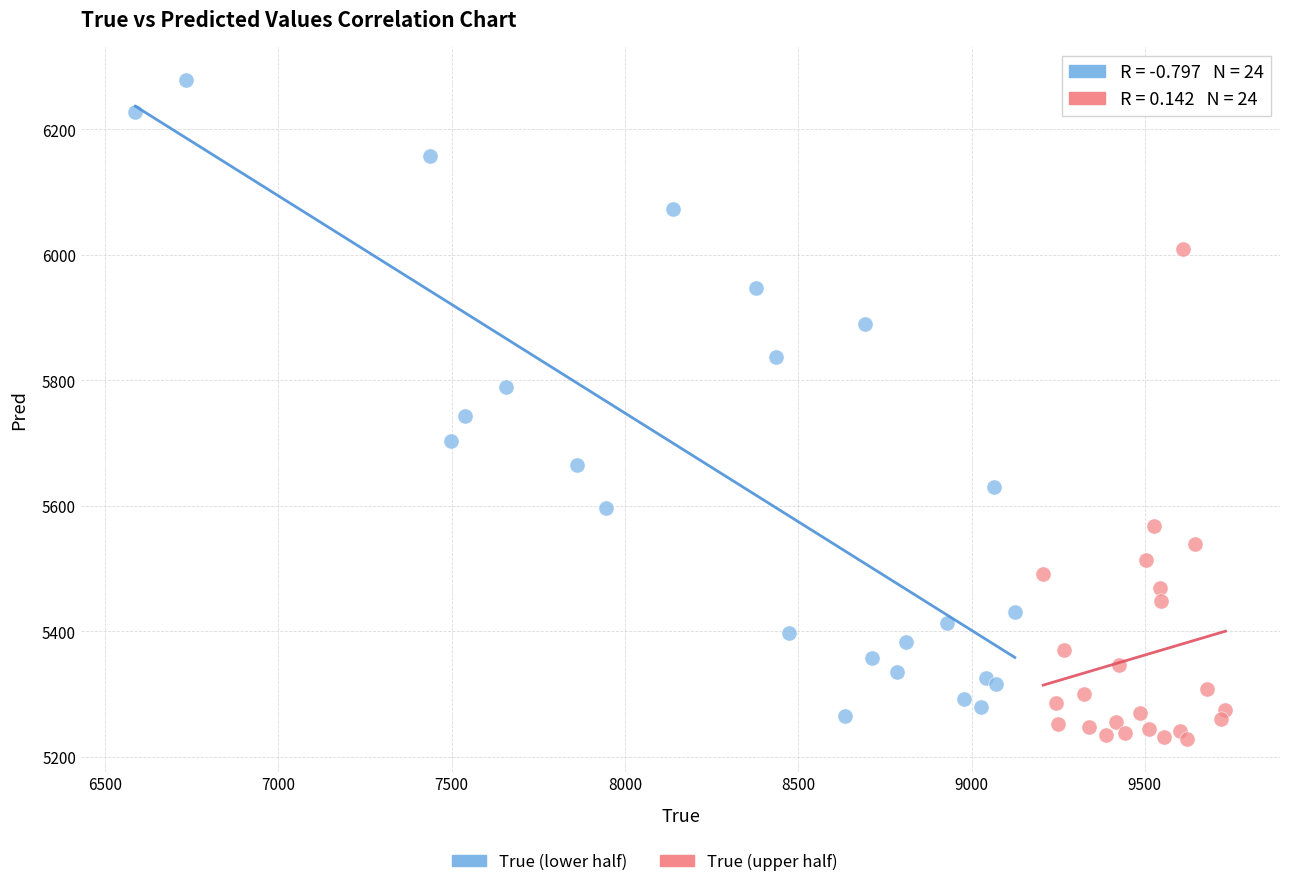

Which series has the largest Y range (max minus min)?

True (lower half)